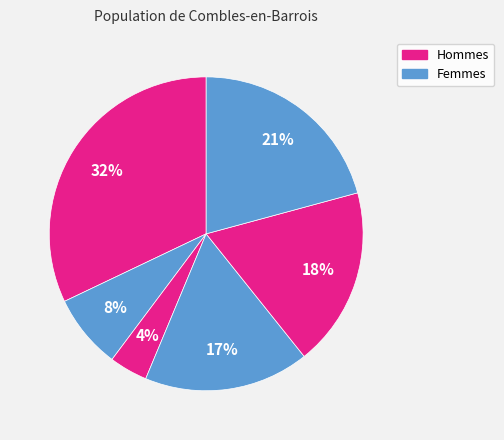

How many slices are in this pie chart?

6